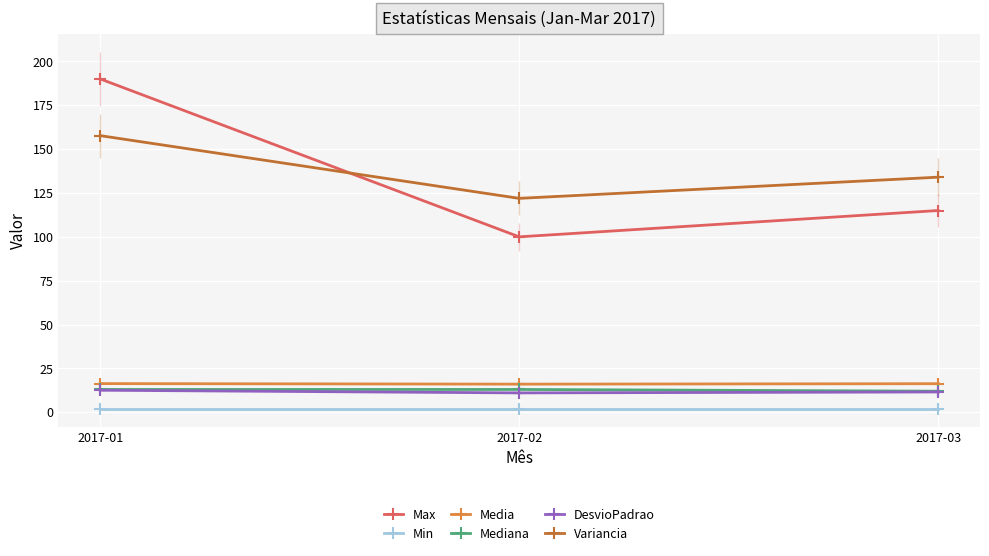

Rank the series by their maximum value, from highest to lowest.

Max, Variancia, Media, Mediana, DesvioPadrao, Min